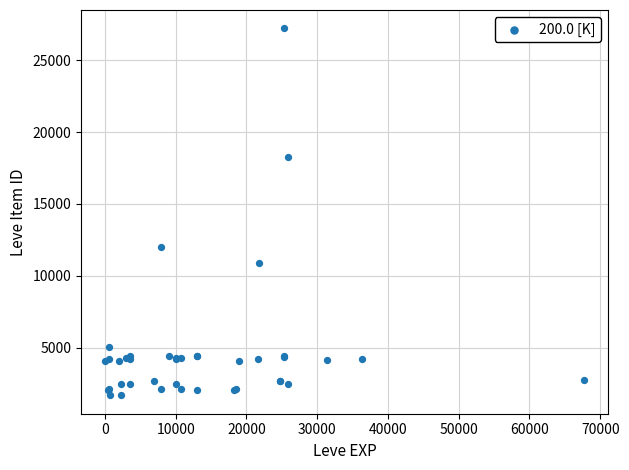

What Y value in the scatter plot is closest to 14448?

12018